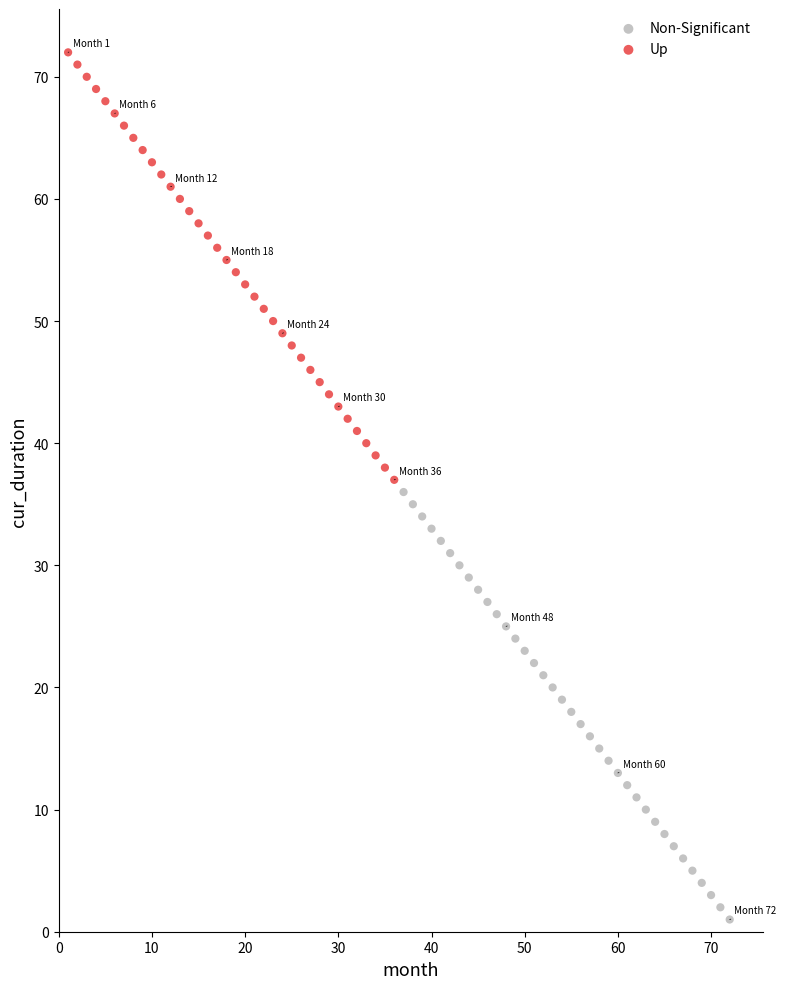

Which series contains the lowest Y value?

Non-Significant